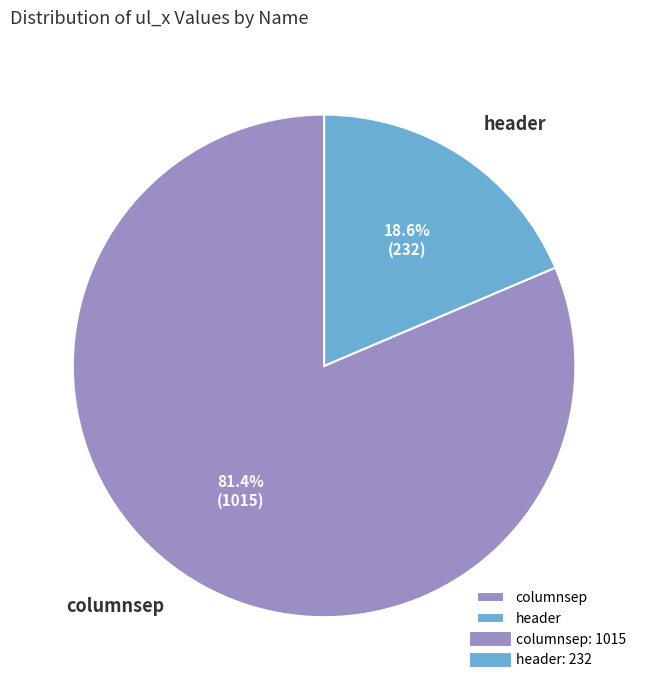

What is the total percentage of columnsep and header?

100.0%